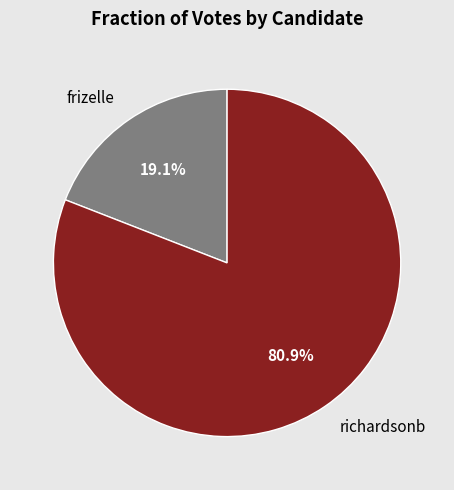

Count the number of slices in the pie.

2